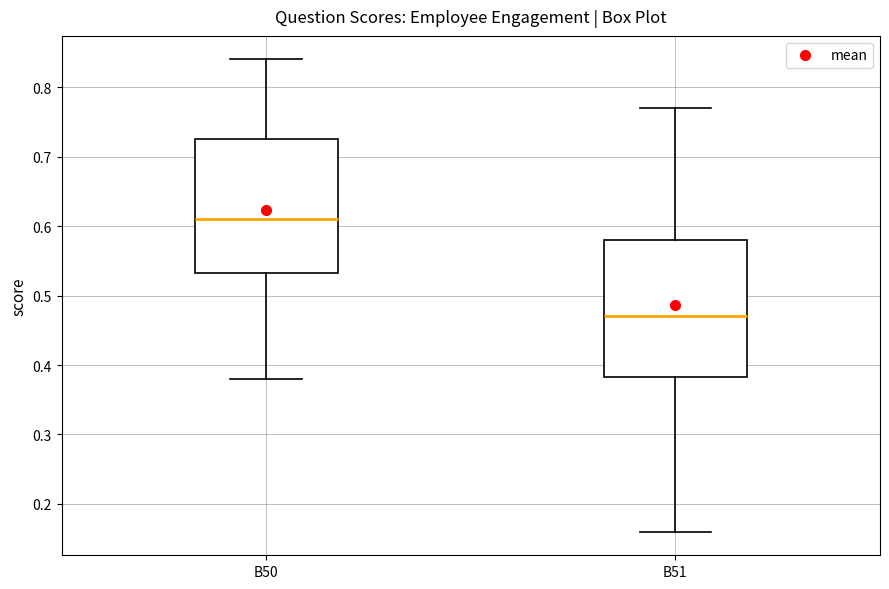

Reading left to right, read every box against the y-axis: the position of its median line, the range the box covers, and the ends of its whiskers. The values are not printed on the chart, so give them approximately, as read against the axis.

B50: median 0.61, box 0.53 to 0.73, whiskers 0.38 to 0.84
B51: median 0.47, box 0.38 to 0.58, whiskers 0.16 to 0.77